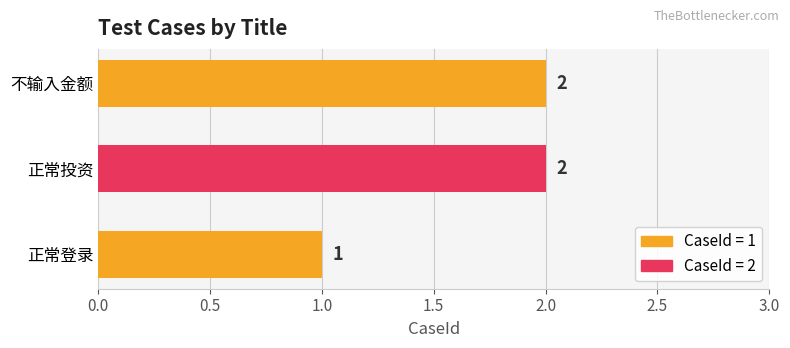

What is the change in value from 正常登录 to 不输入金额?

+1